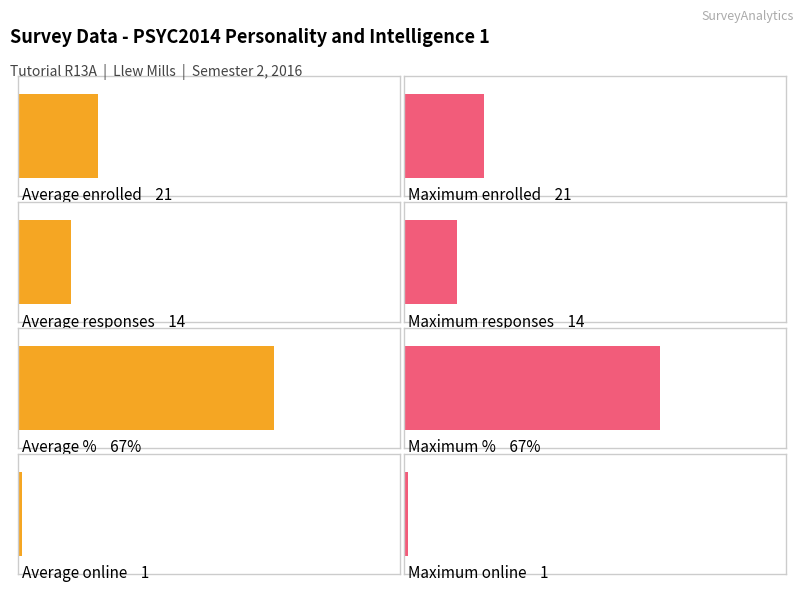

What is the average value of the enrolled series?

21